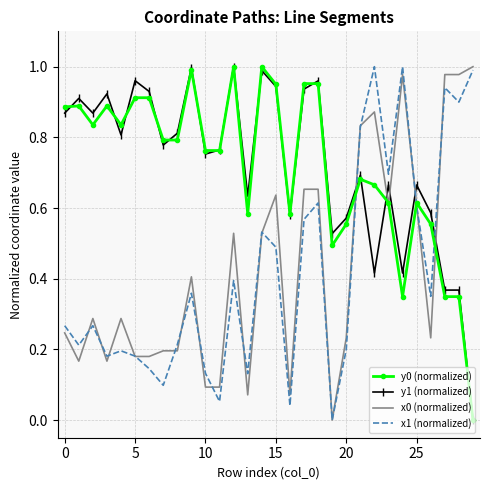

True or false: x0 (normalized) and y1 (normalized) intersect in this chart.

True